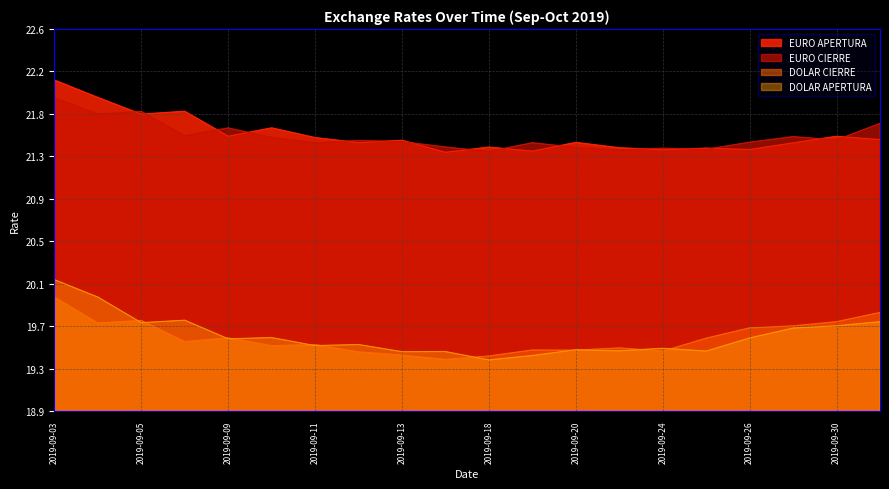

List the series in order of their peak value, highest first.

EURO APERTURA, EURO CIERRE, DOLAR APERTURA, DOLAR CIERRE